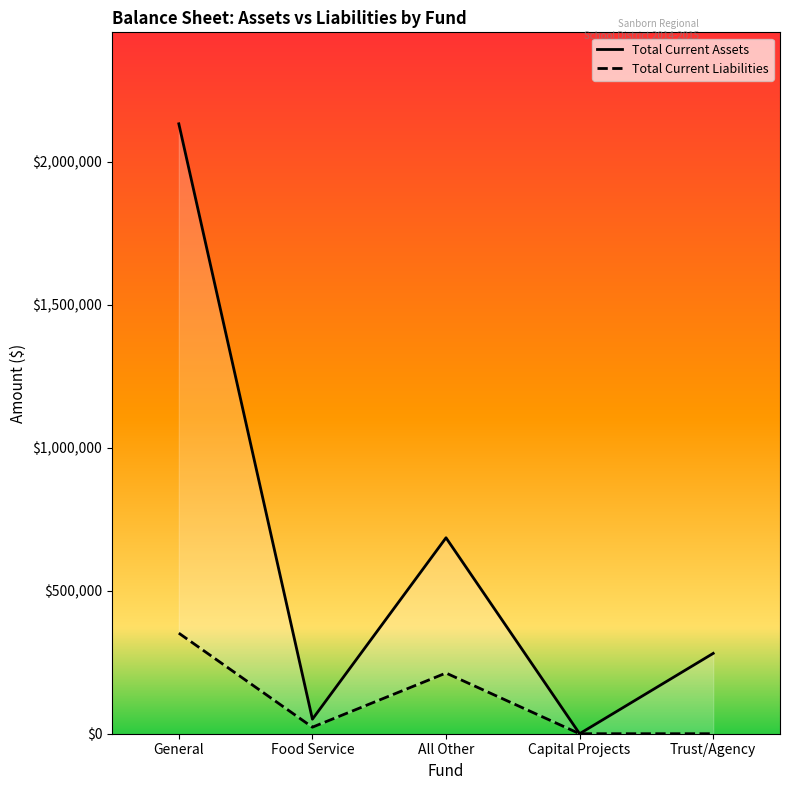

What is the average value of the Total Current Liabilities series?

117351.5